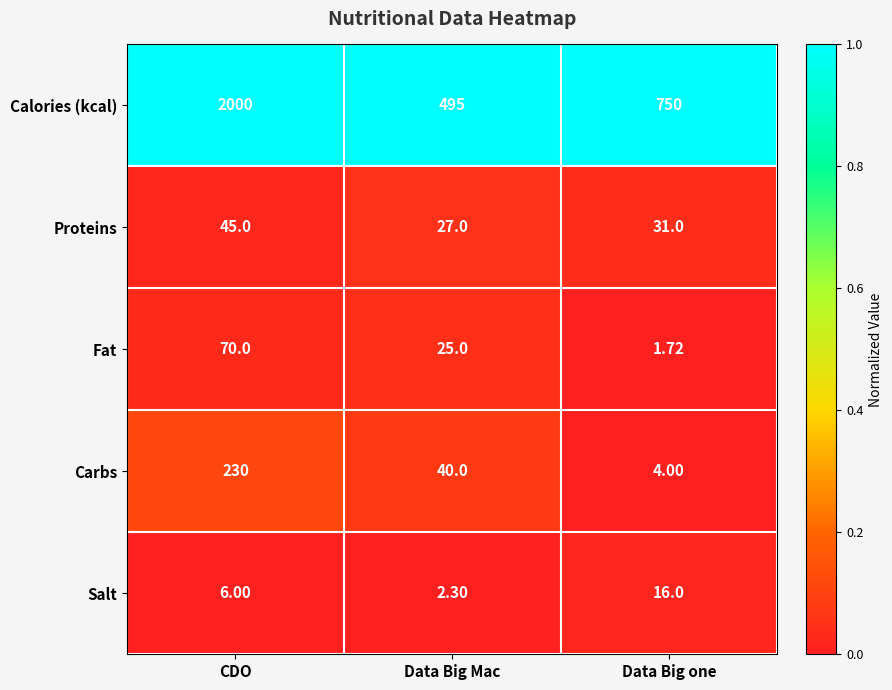

At which label does Proteins reach its minimum?

Data Big Mac